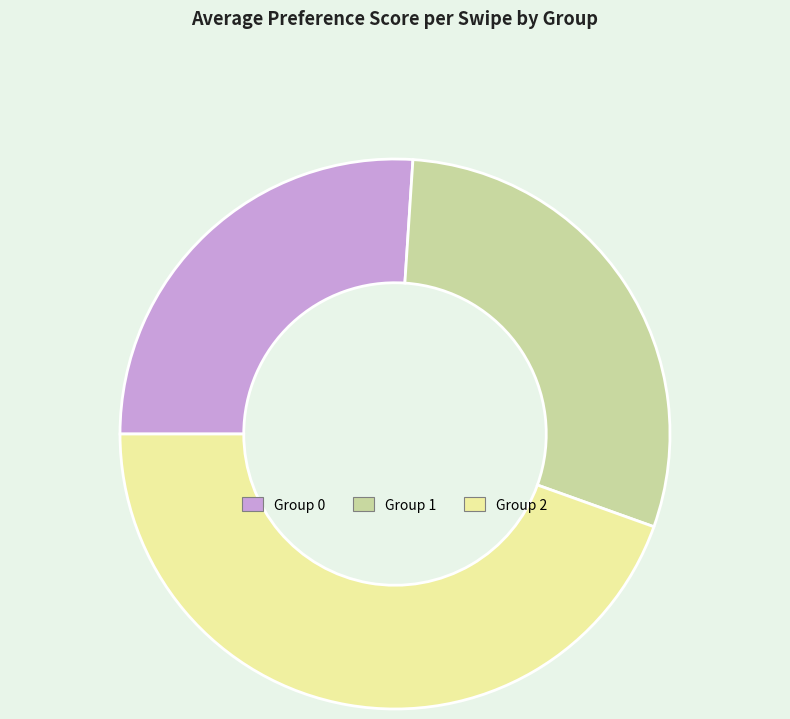

How many segments does this pie chart have?

3